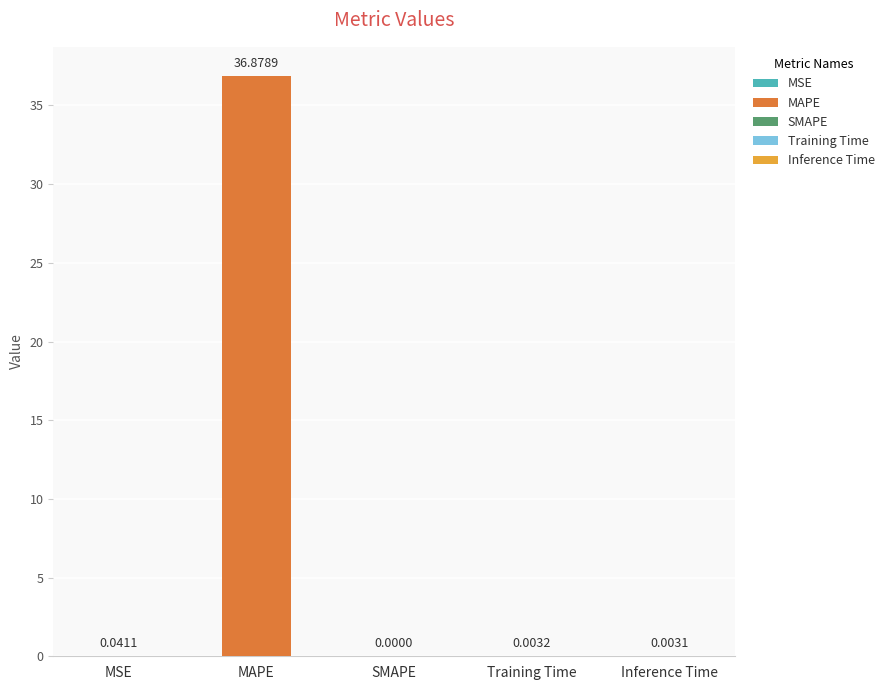

Reading left to right, list all the values displayed in this chart.

MSE=0.0	MAPE=36.9	SMAPE=0.0	Training Time=0.0	Inference Time=0.0